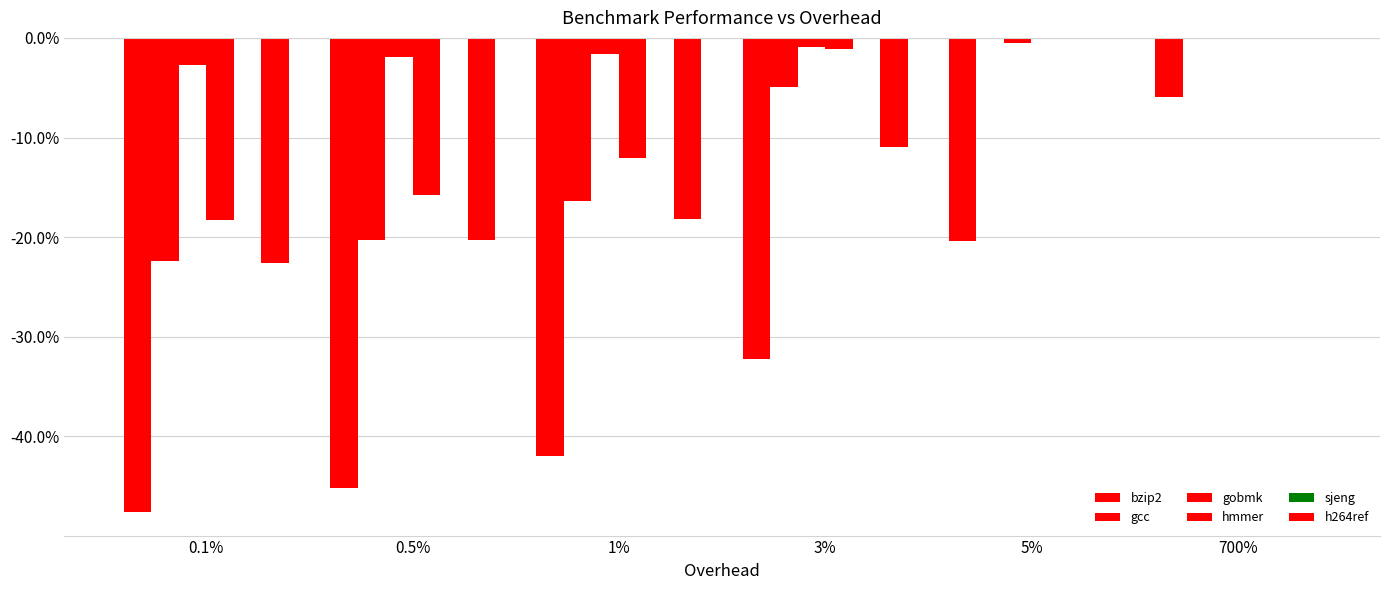

True or false: gobmk has a value of -1.6 at 1%.

True